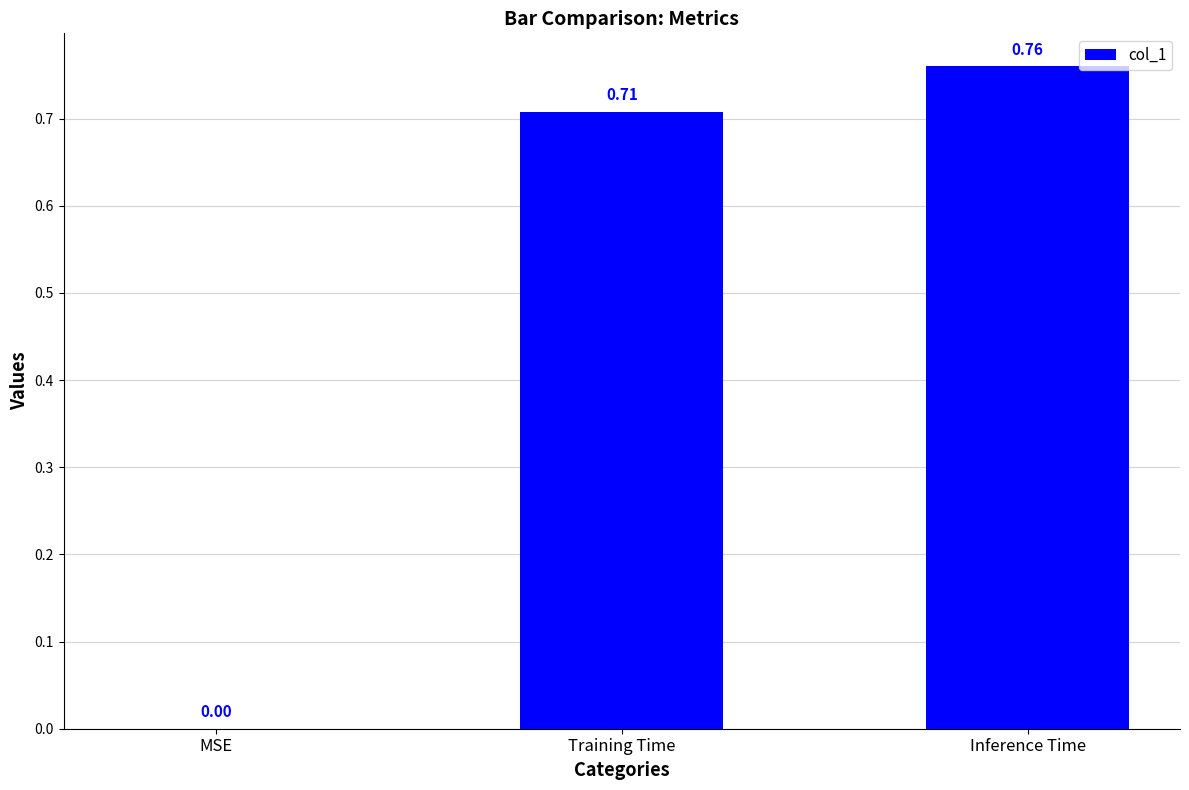

Where is the data nearest to the value 0?

MSE